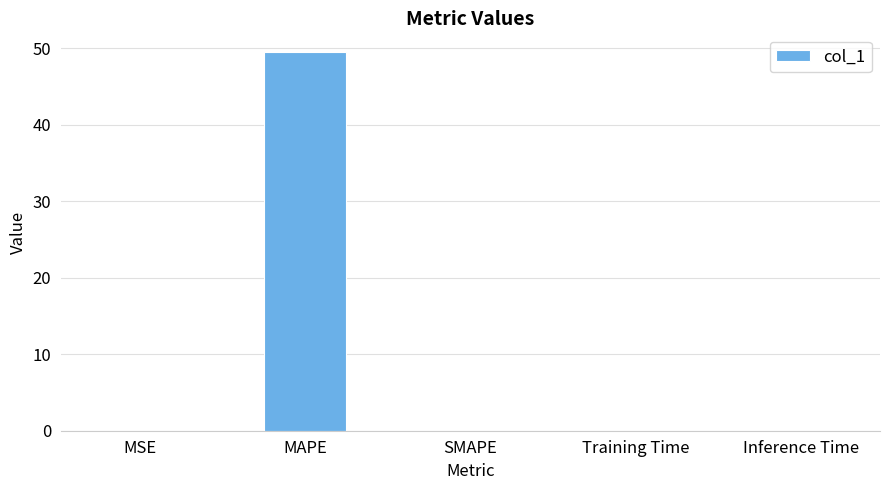

What value does the data have at MAPE?

49.5